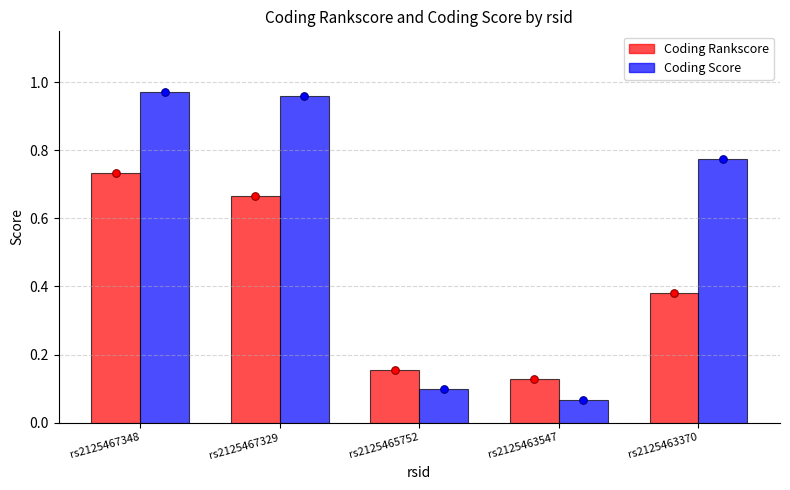

What is the total value across all series at rs2125467329?

1.6